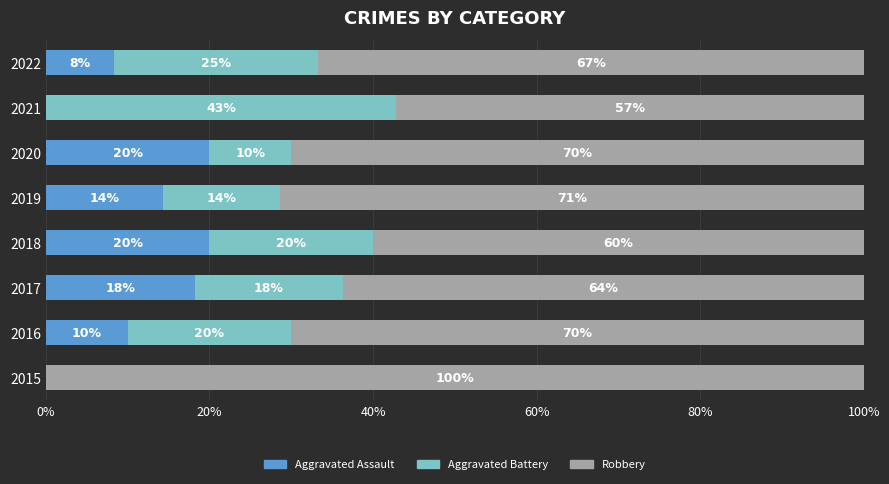

What is the total value across all series at 2015?

100.0